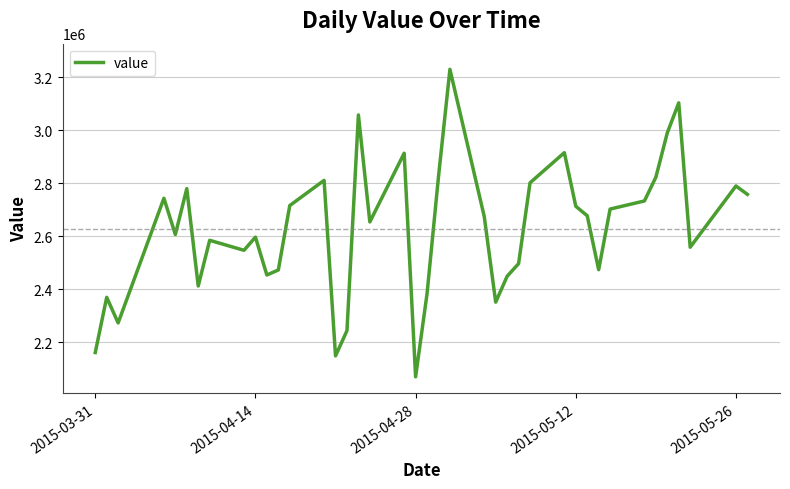

What is the maximum value shown in the chart?

3229728